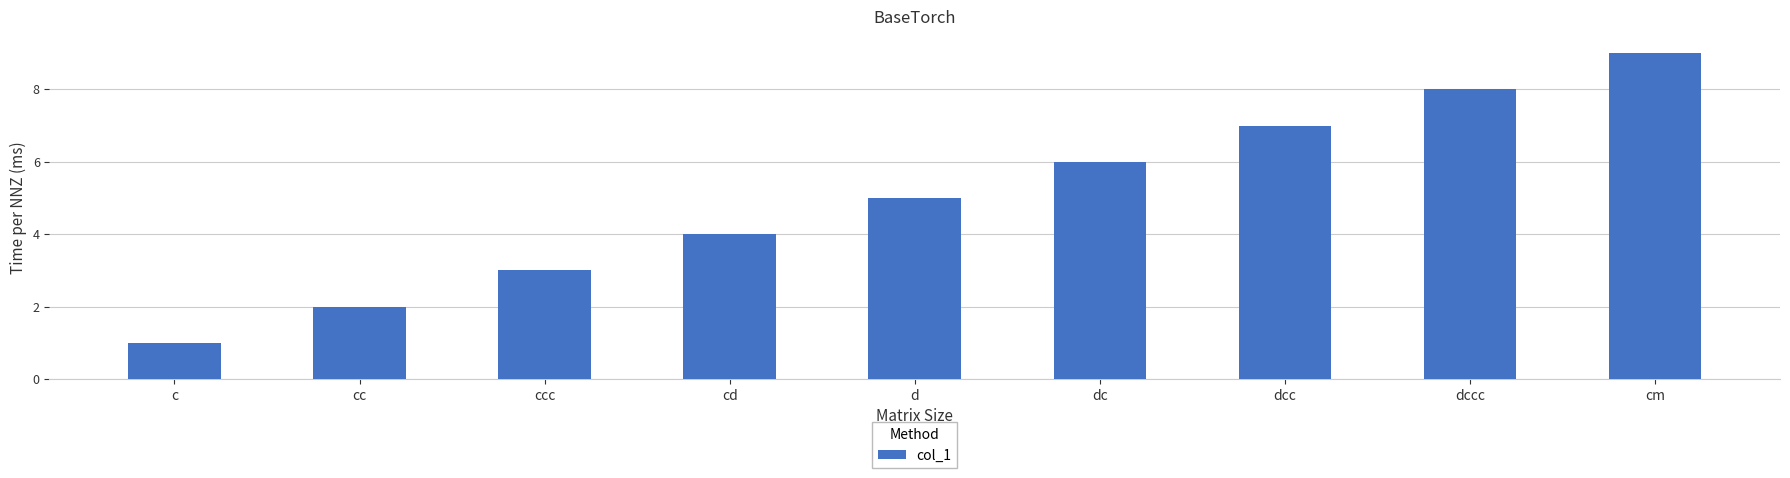

How many bars are there in total?

9